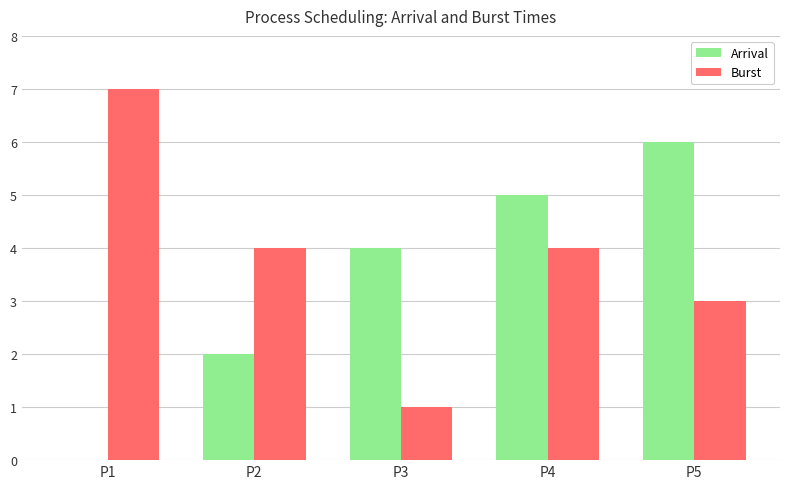

Count the Burst values in the range 3 to 4.

3